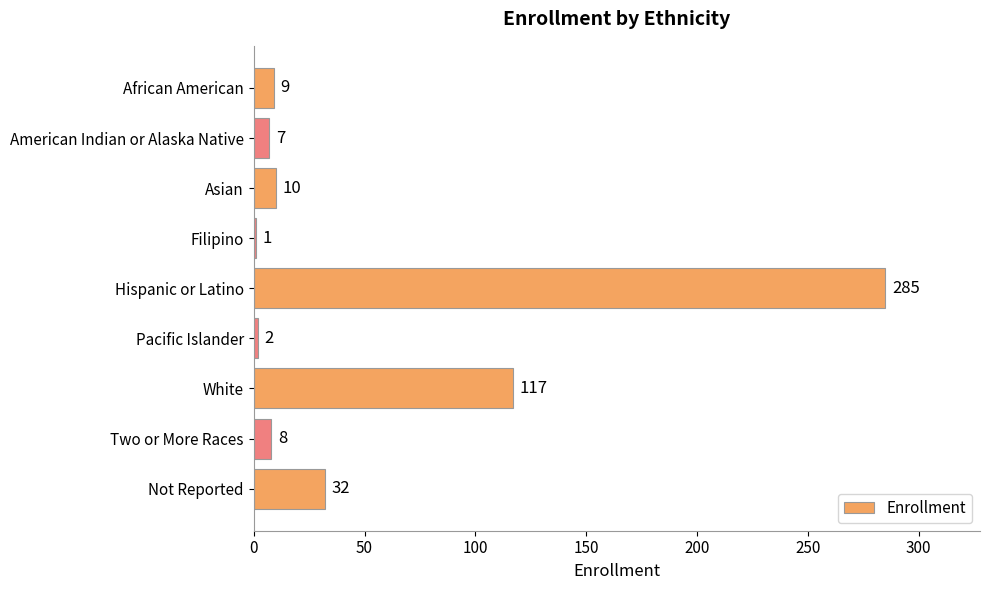

What is the label of the 8th bar from the top?

Two or More Races